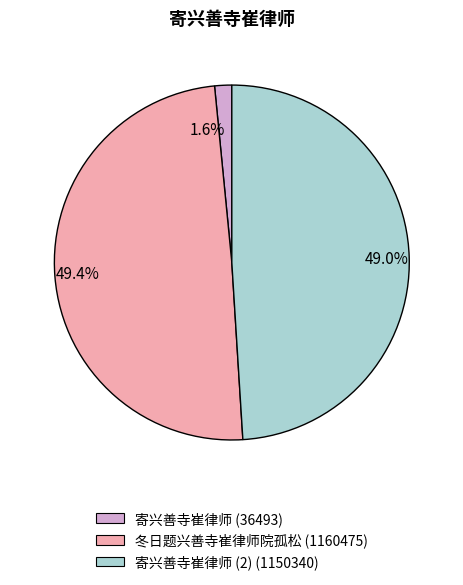

Between 1.6% and 49.4%, which is larger?

49.4%